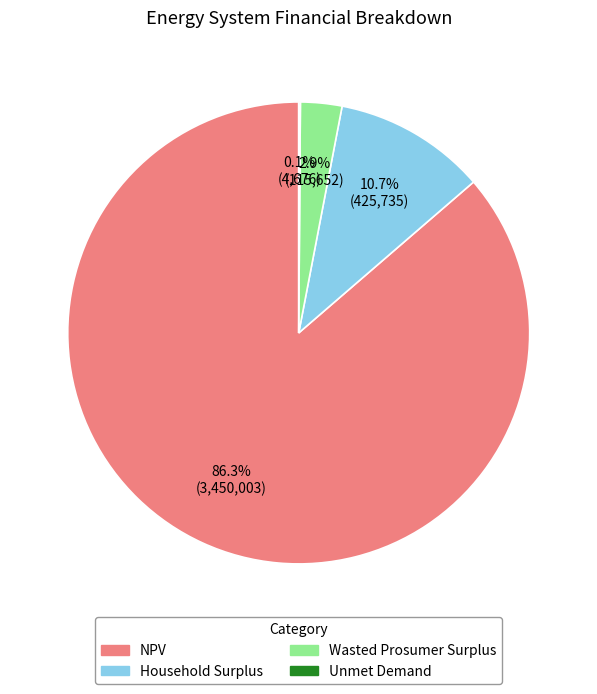

Which category has the biggest portion of the pie?

NPV